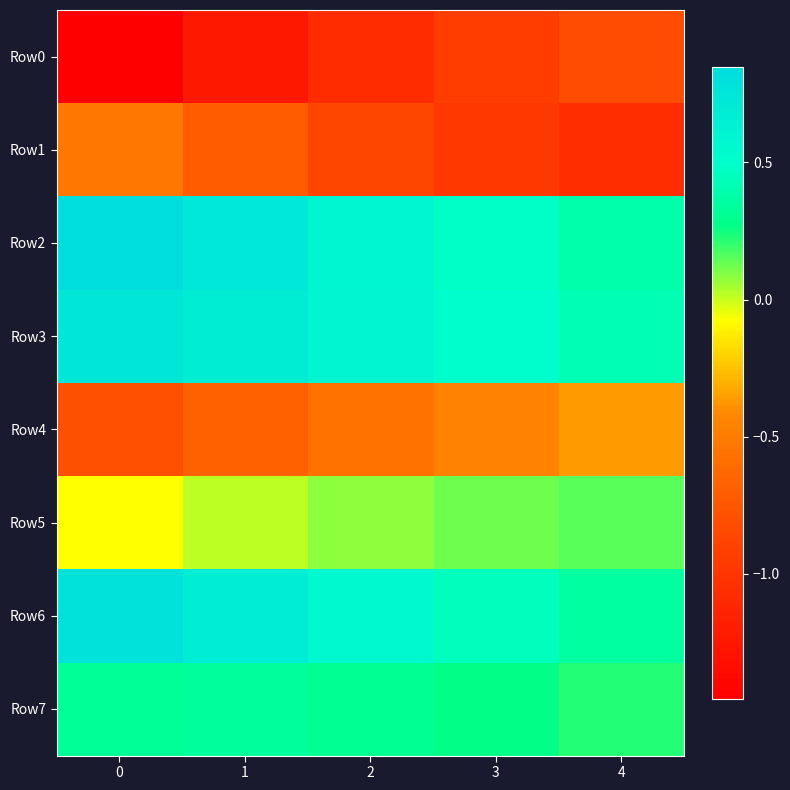

Which series has the largest total across all categories?

Row2